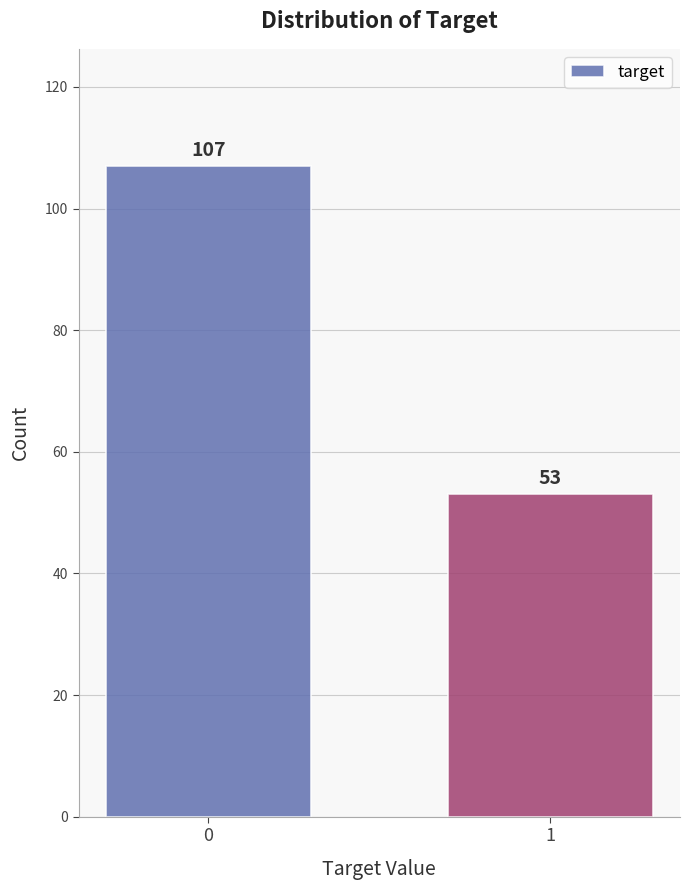

Reading left to right, transcribe all the data shown in this chart.

107	53